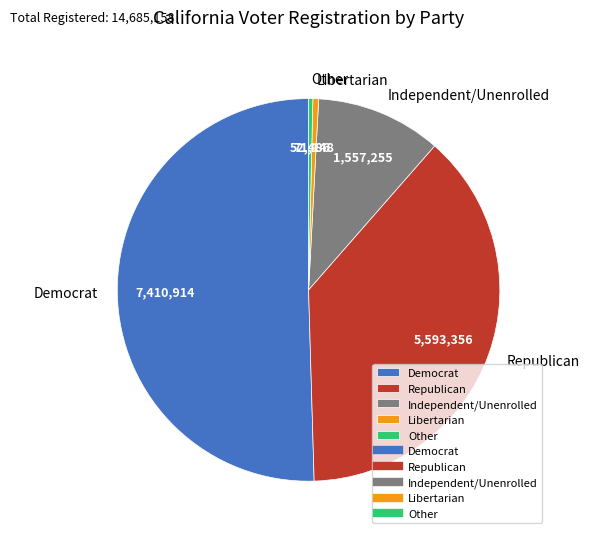

Which has a higher value, Democrat or Other?

Democrat